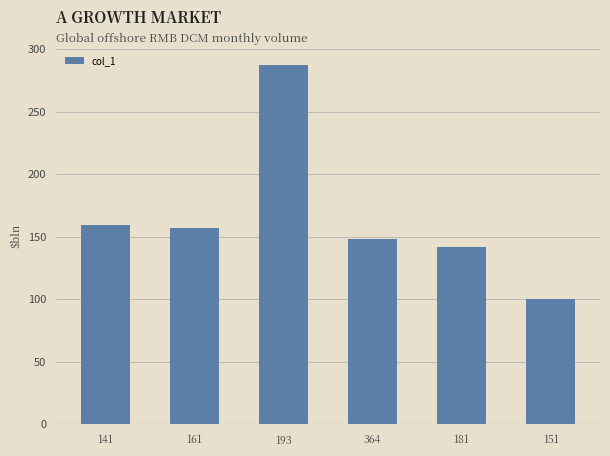

What is the label of the 2nd bar from the right?

181